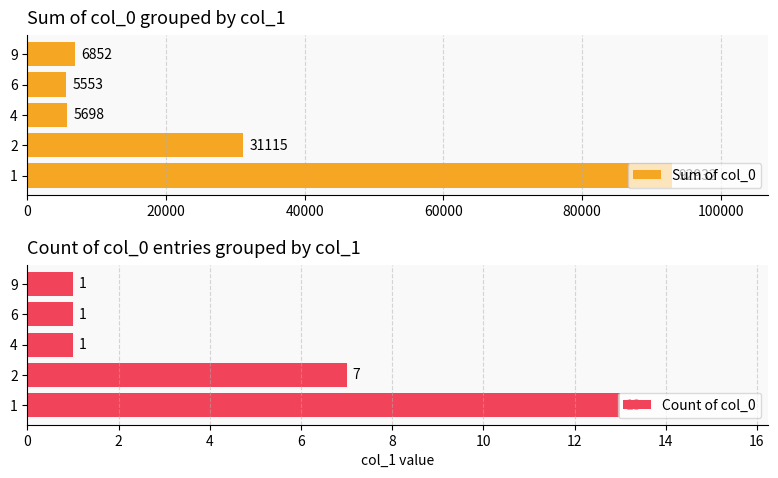

What is the sum of all Sum of col_0 values?

142150